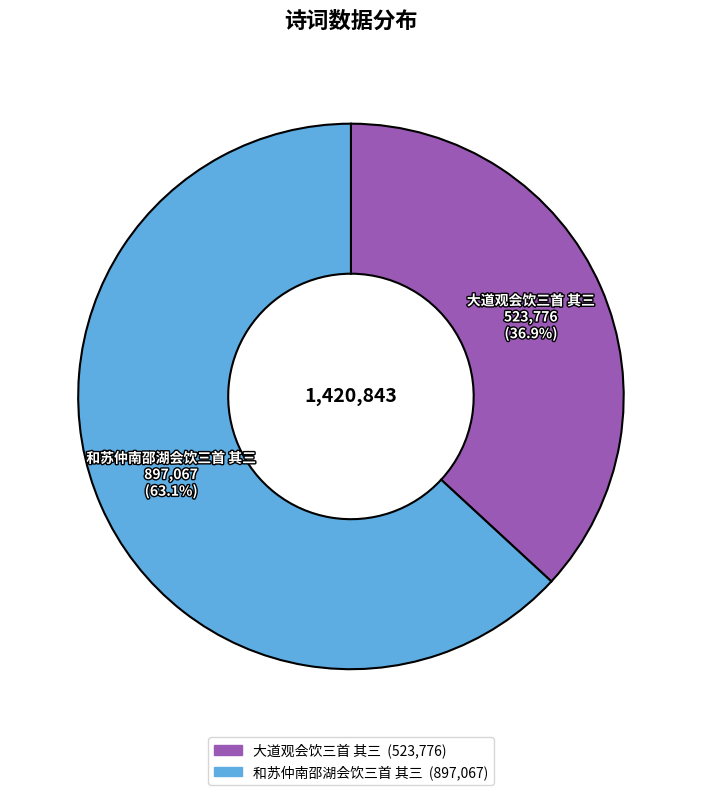

What is the ratio of the value at 和苏仲南邵湖会饮三首 其三 to the value at 大道观会饮三首 其三?

1.7